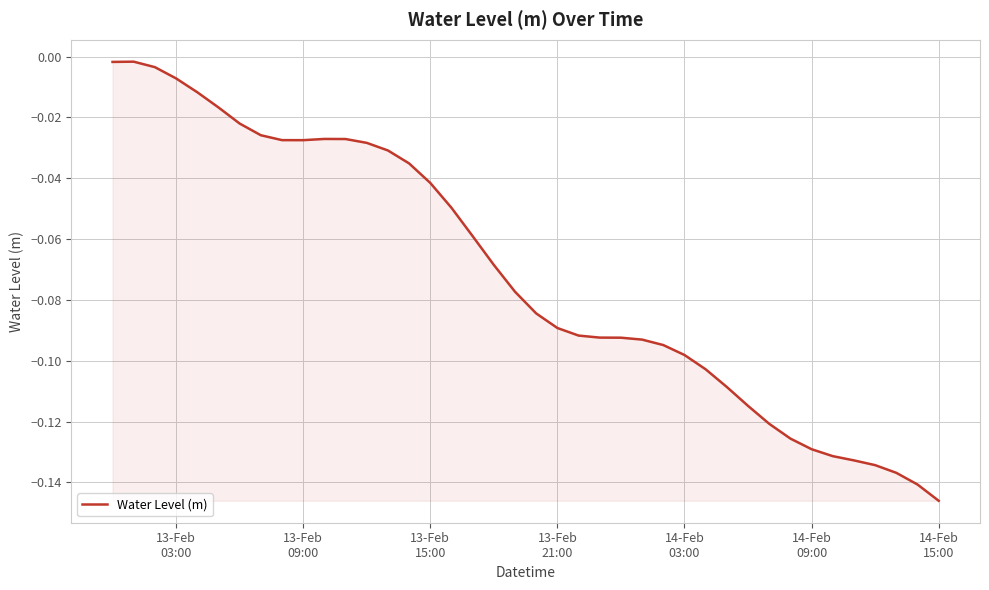

Does the chart display data point markers on the line(s)?

No